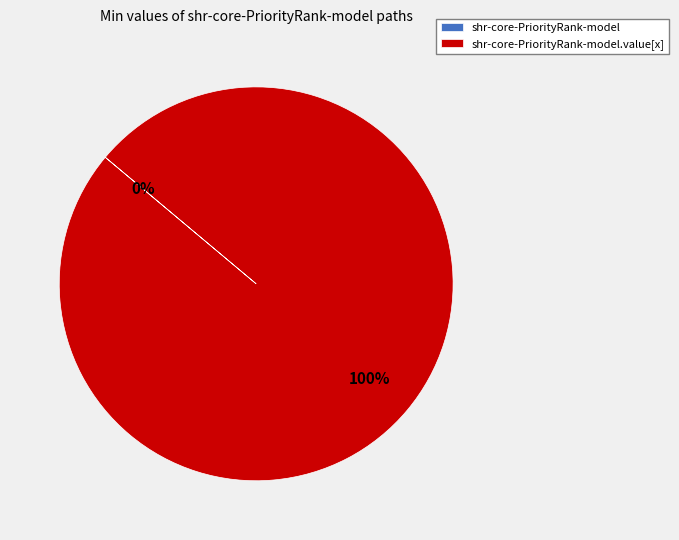

To the nearest percent, what is the difference between the largest and smallest slice percentages?

100%